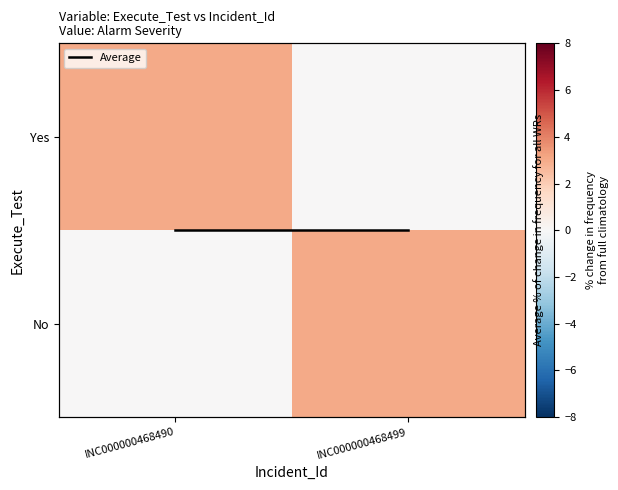

What is the total value across all series at INC000000468490?

3.5